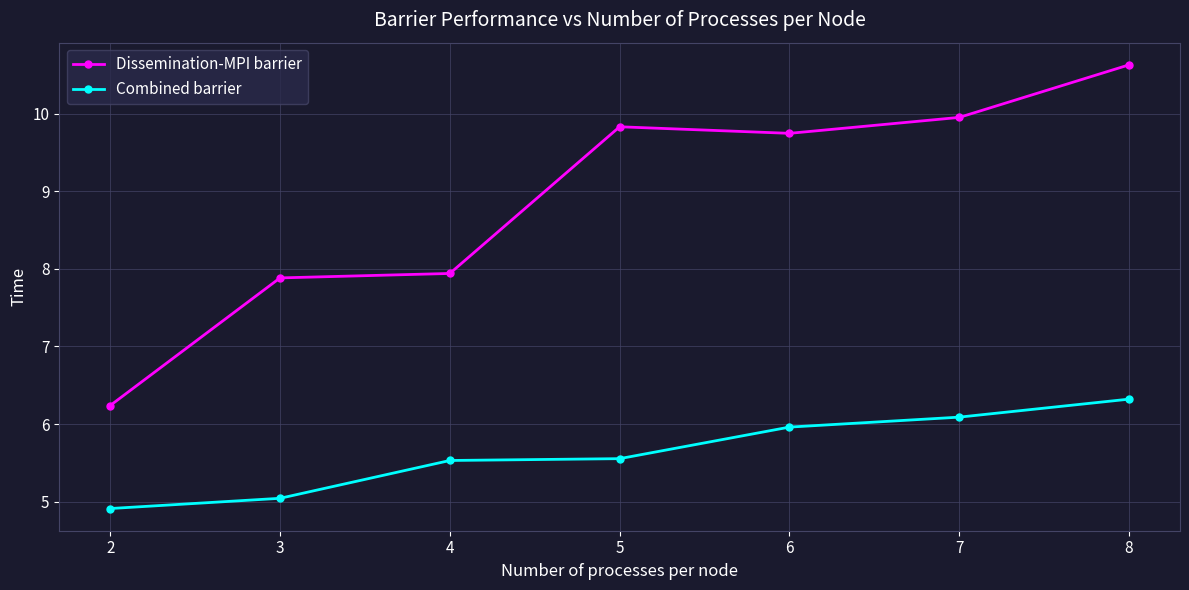

True or false: Dissemination-MPI barrier has a value of 5.4 at 3.

False